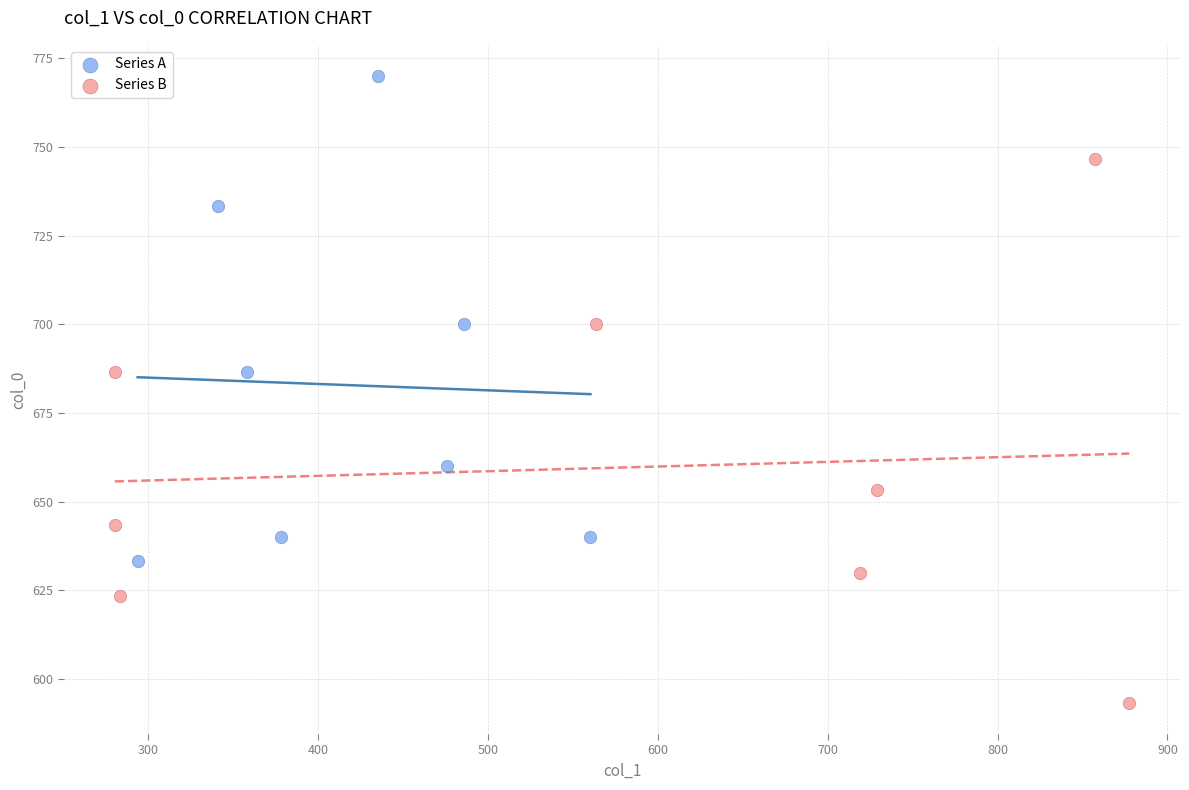

Which series reaches the maximum Y coordinate?

Series A